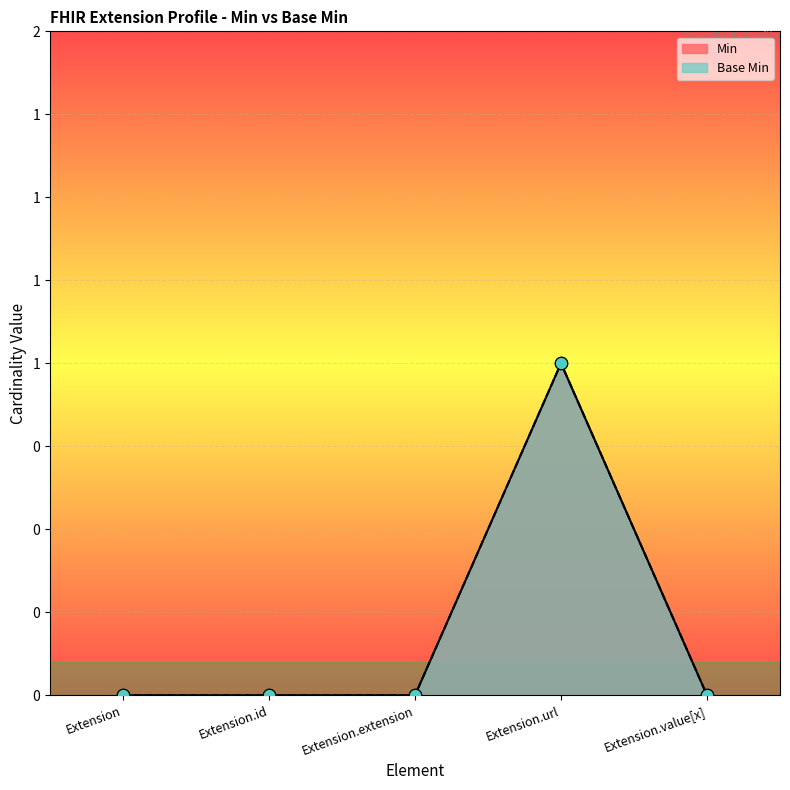

Is the value of Min at Extension greater than the value of Base Min at Extension.url?

No